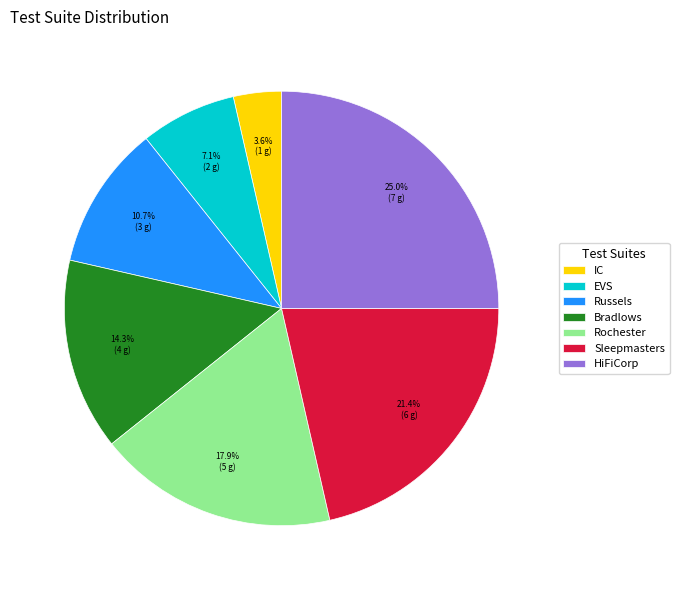

Approximately how many times larger is the value at EVS compared to Russels?

0.7